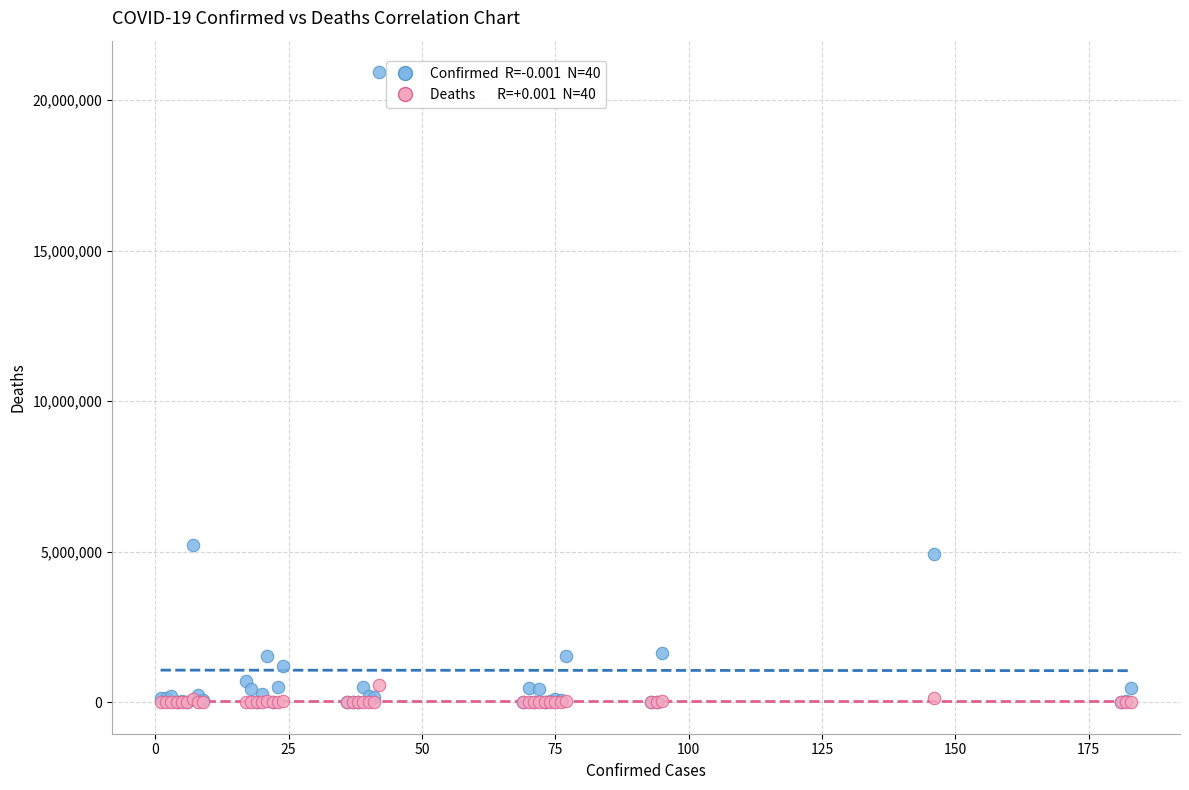

Across all series, what Y value is closest to 10464005?

5215332